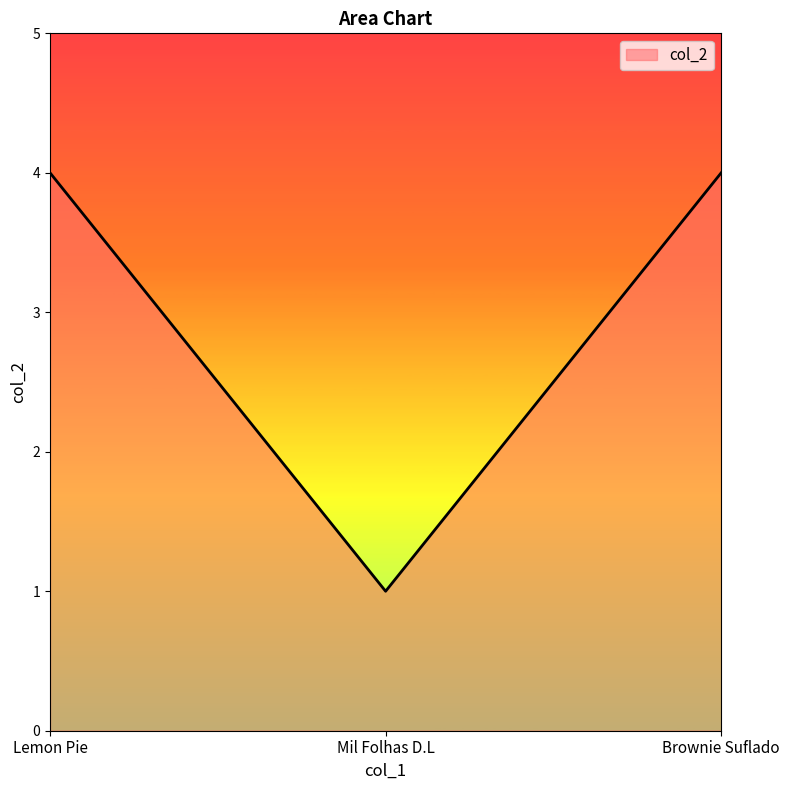

What is the average value?

3